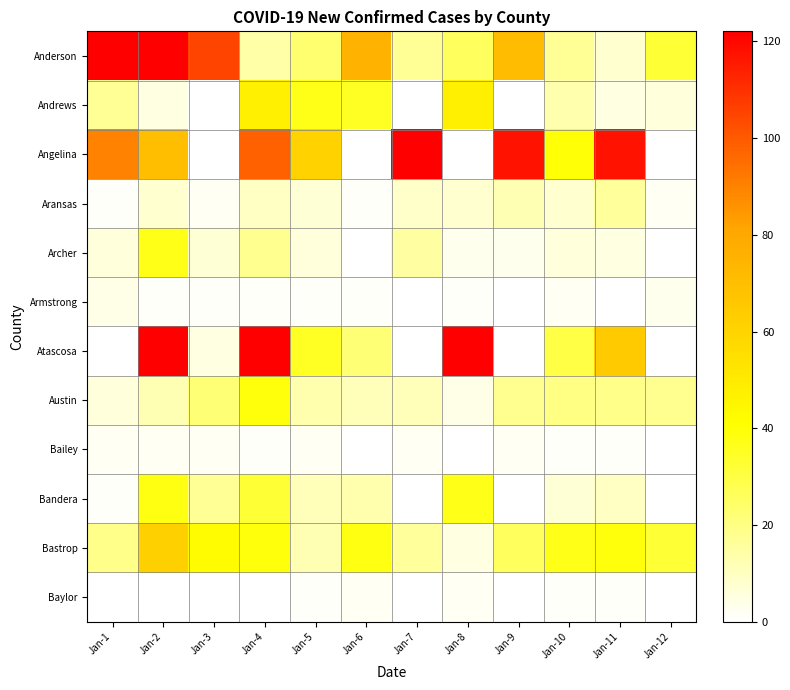

Which category has the lowest value across all series?

Jan-3